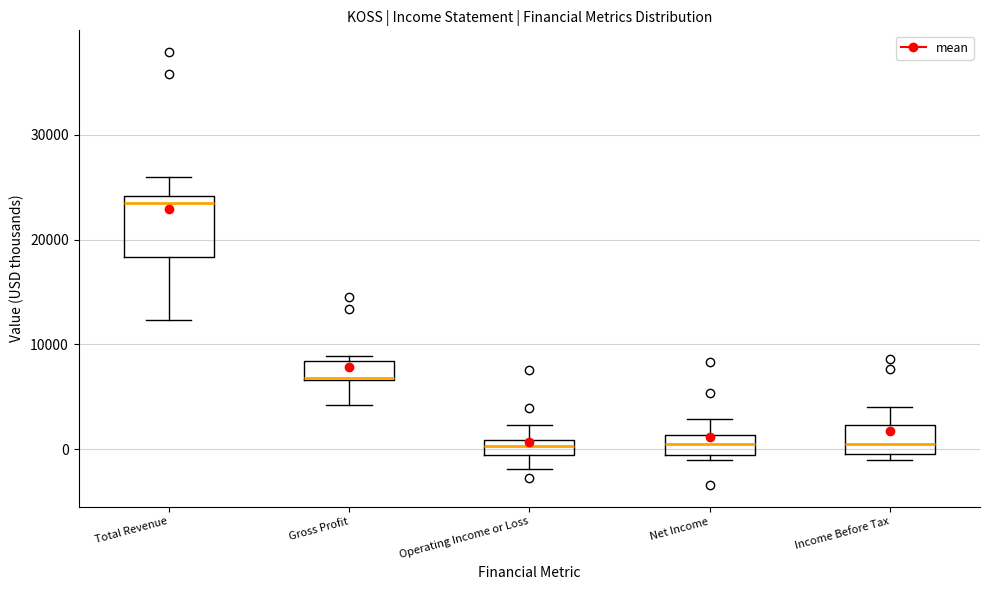

Where does the lower whisker of the box for Operating Income or Loss end on the y-axis? The values are not printed on the chart, so give them approximately, as read against the axis.

-2000